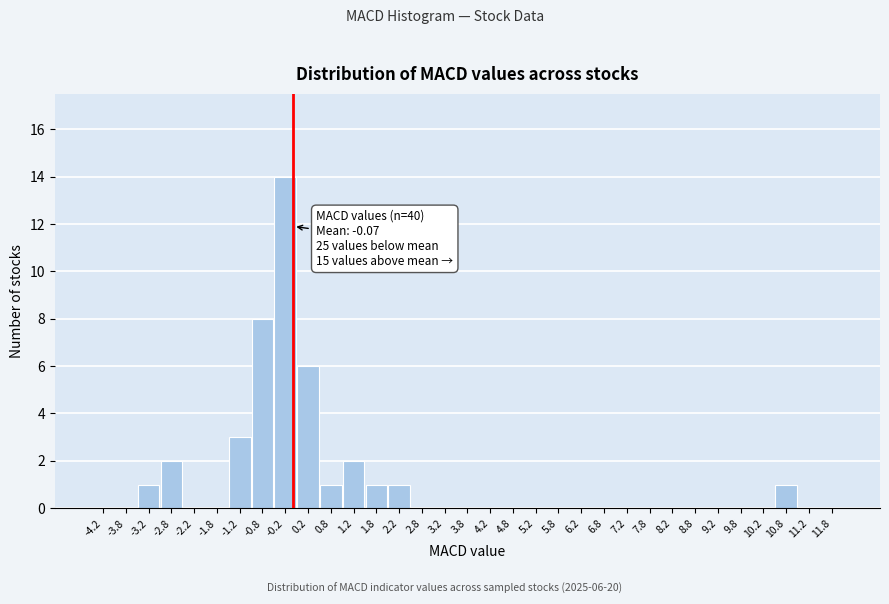

Over which range of the x-axis is the bar tallest?

-0.5 to 0.0